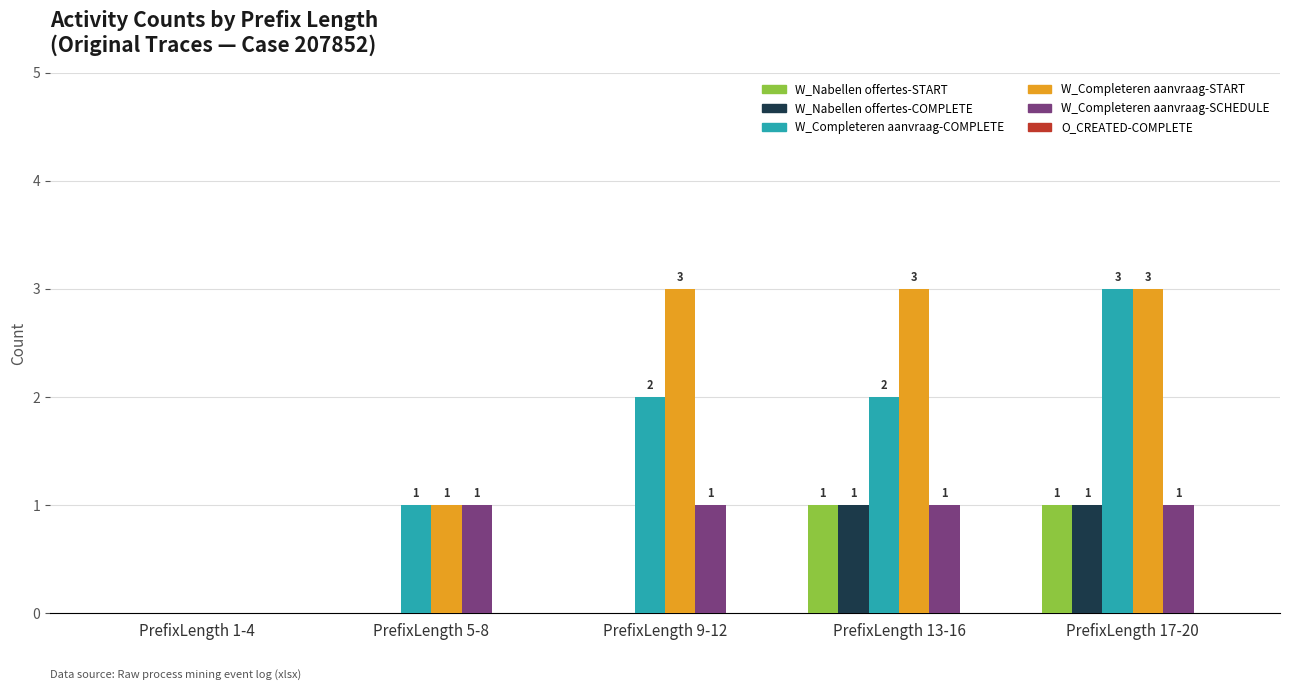

Are the bars horizontal?

No